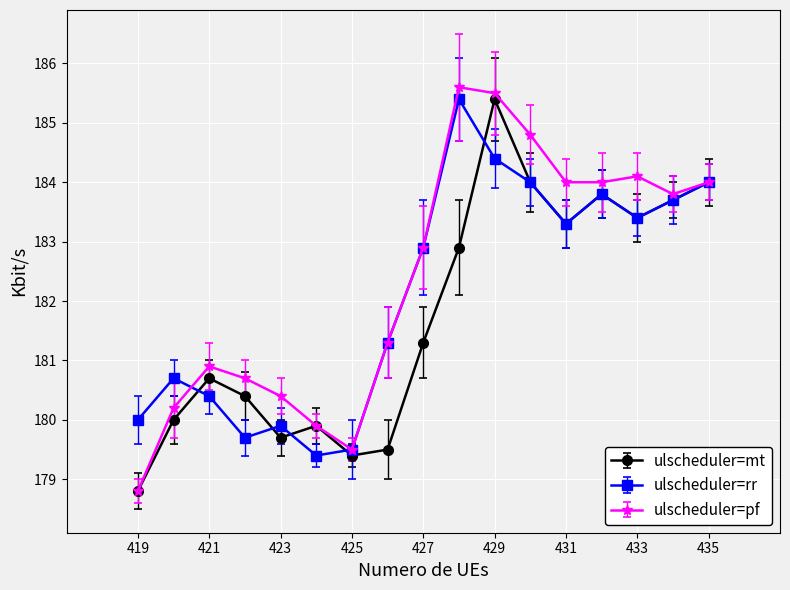

At how many categories does at least one series exceed 178?

17